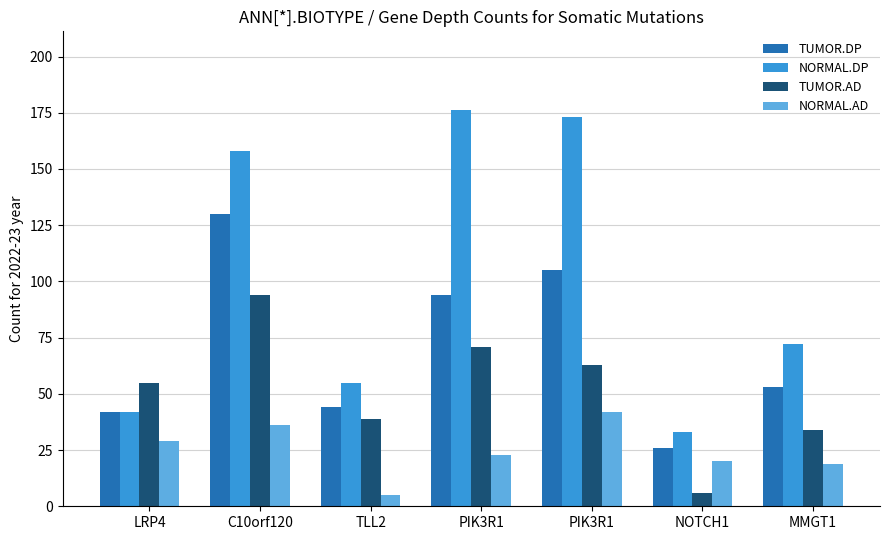

What is the total value across all series at PIK3R1?

364